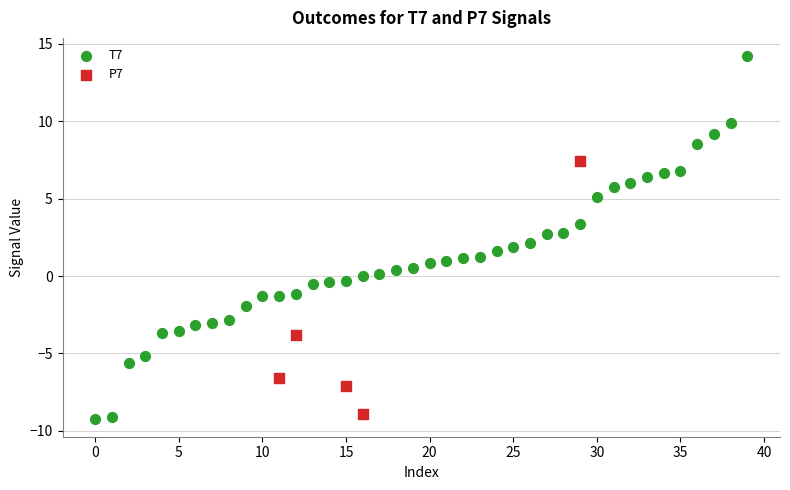

Which series contains the lowest Y value?

T7